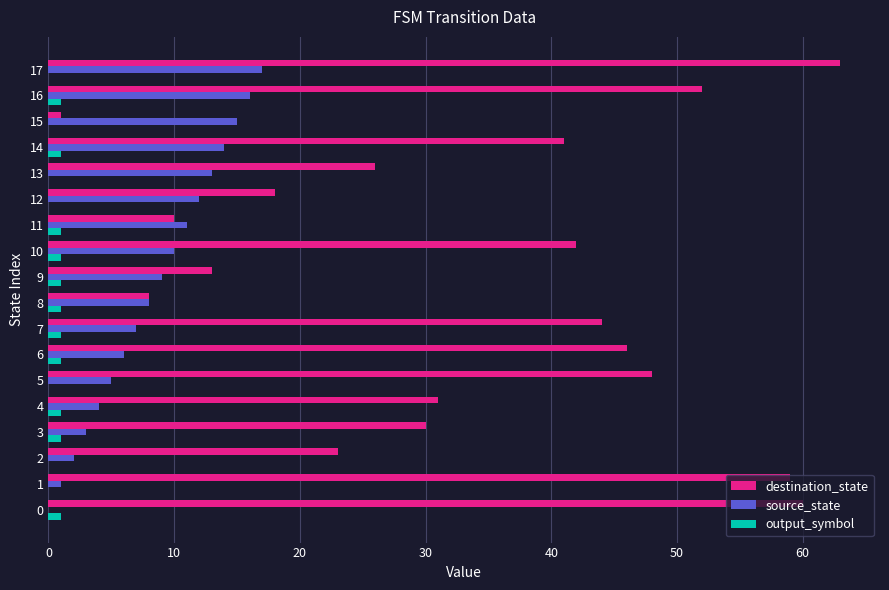

Which series has the largest total across all categories?

destination_state